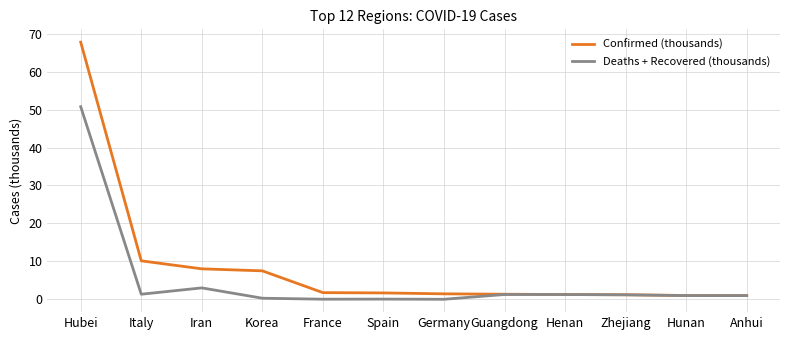

What is the approximate value of Confirmed (thousands) at Iran?

8.0